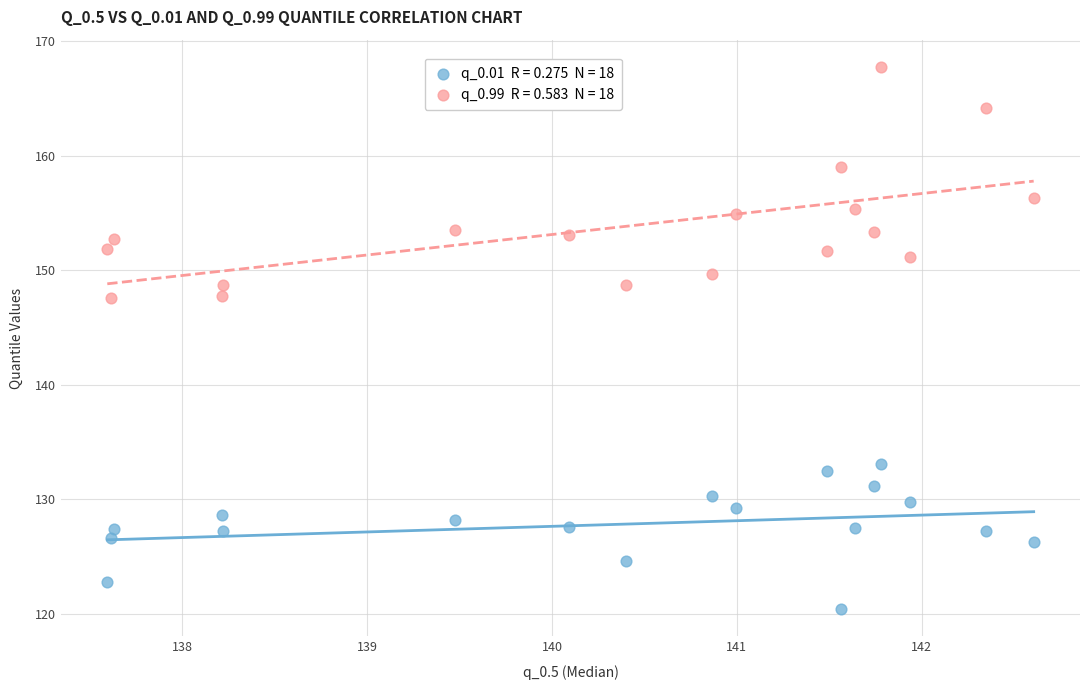

Across all data points, what is the range of X values (max minus min)?

5.0